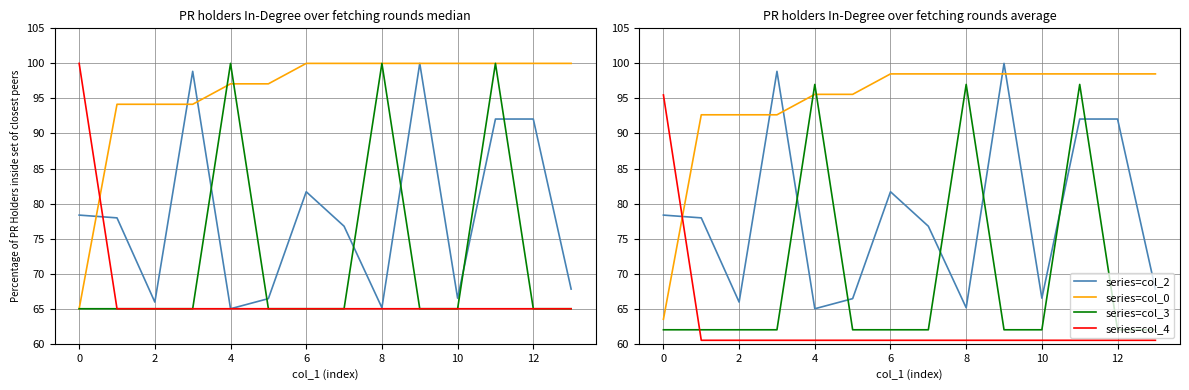

What is the difference between the maximum and second lowest values in the col_0 series?

5.8